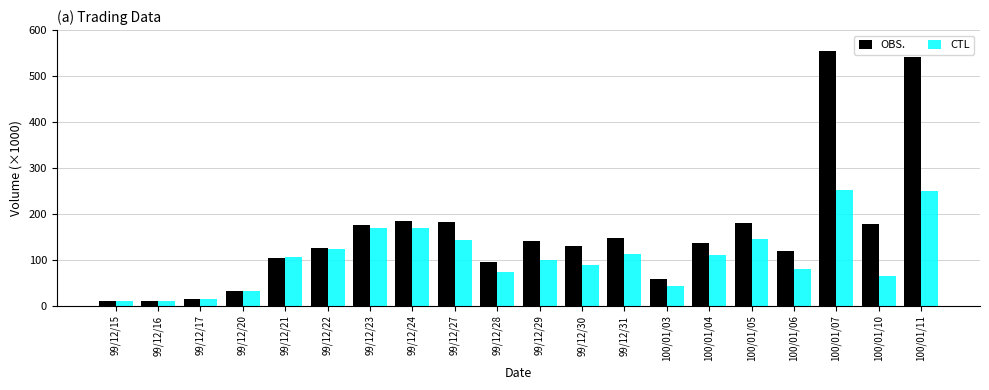

What is the sum of all OBS. values?

3118000